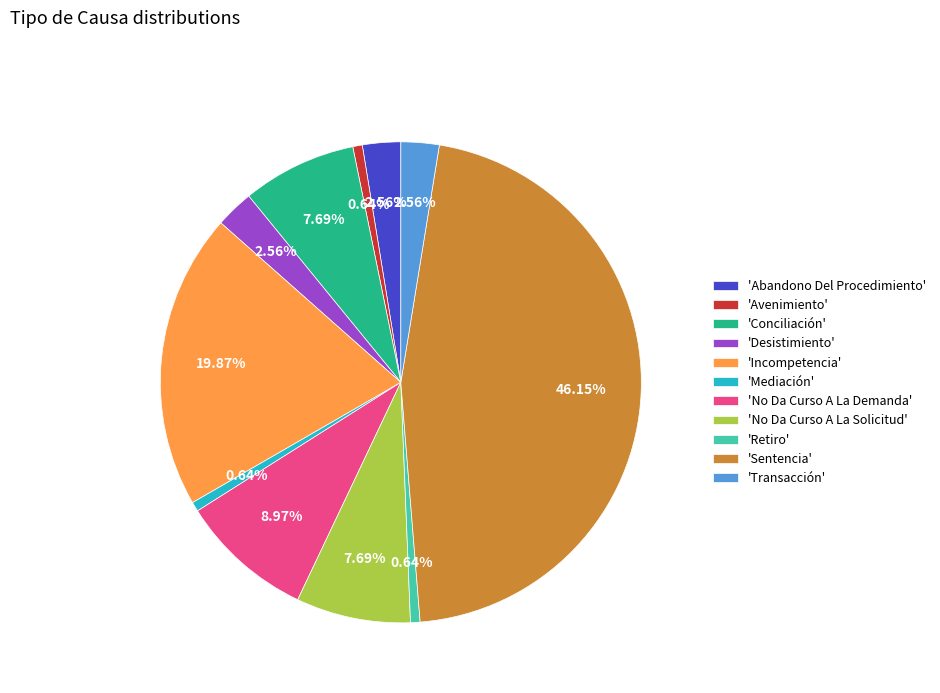

Is 'Incompetencia' the majority of the pie?

No